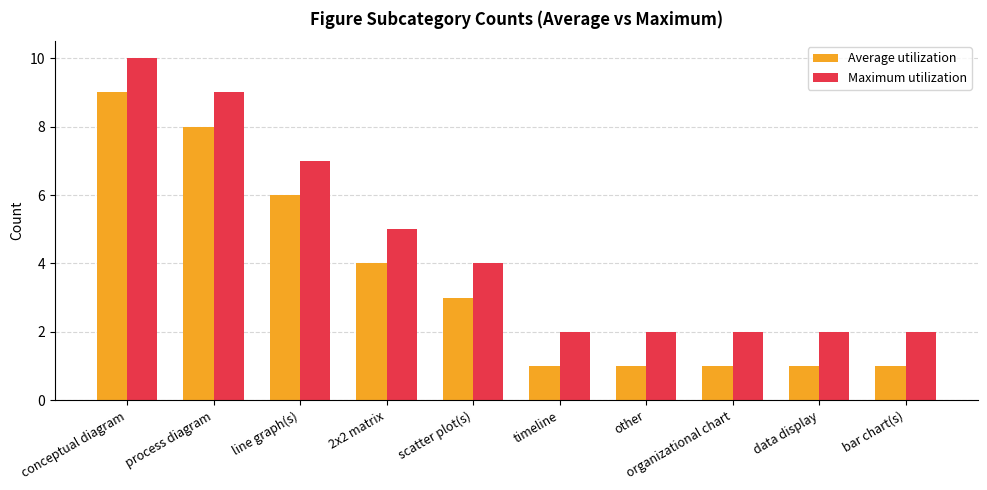

What is the highest value of the Average utilization series?

9